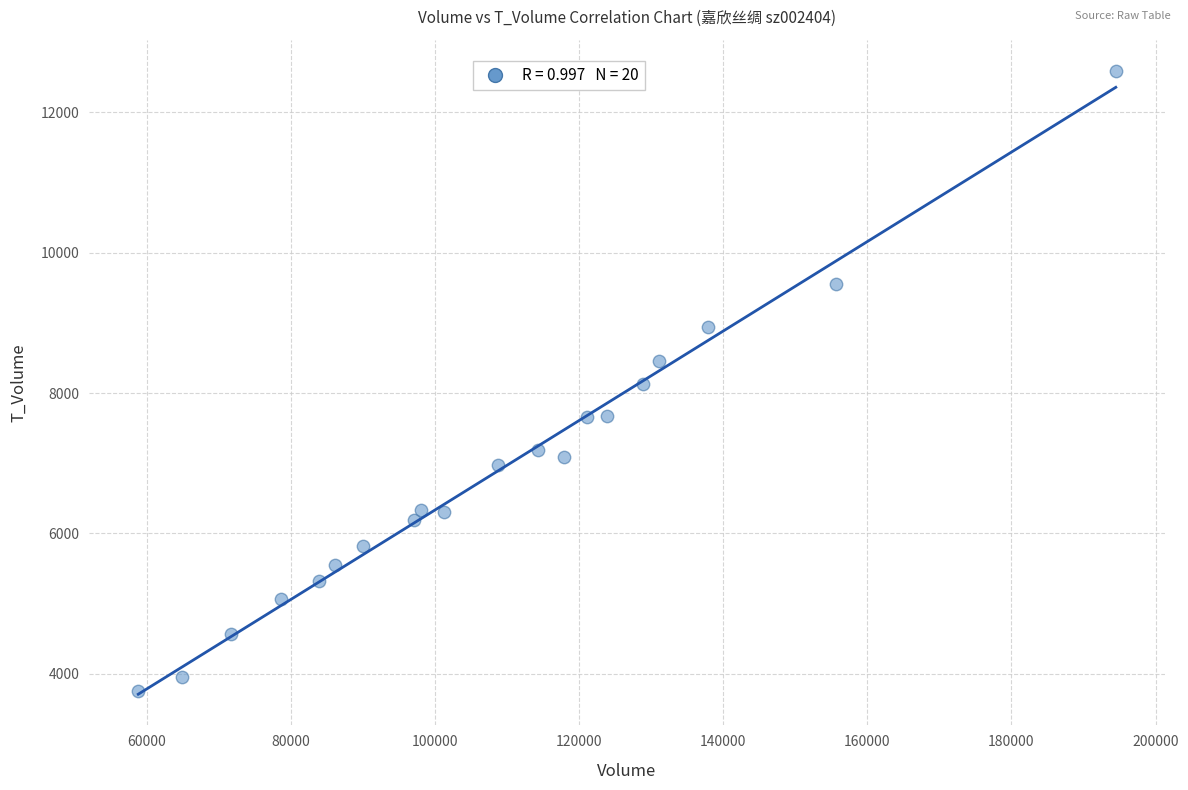

What is the range of Y values (max minus min)?

8837